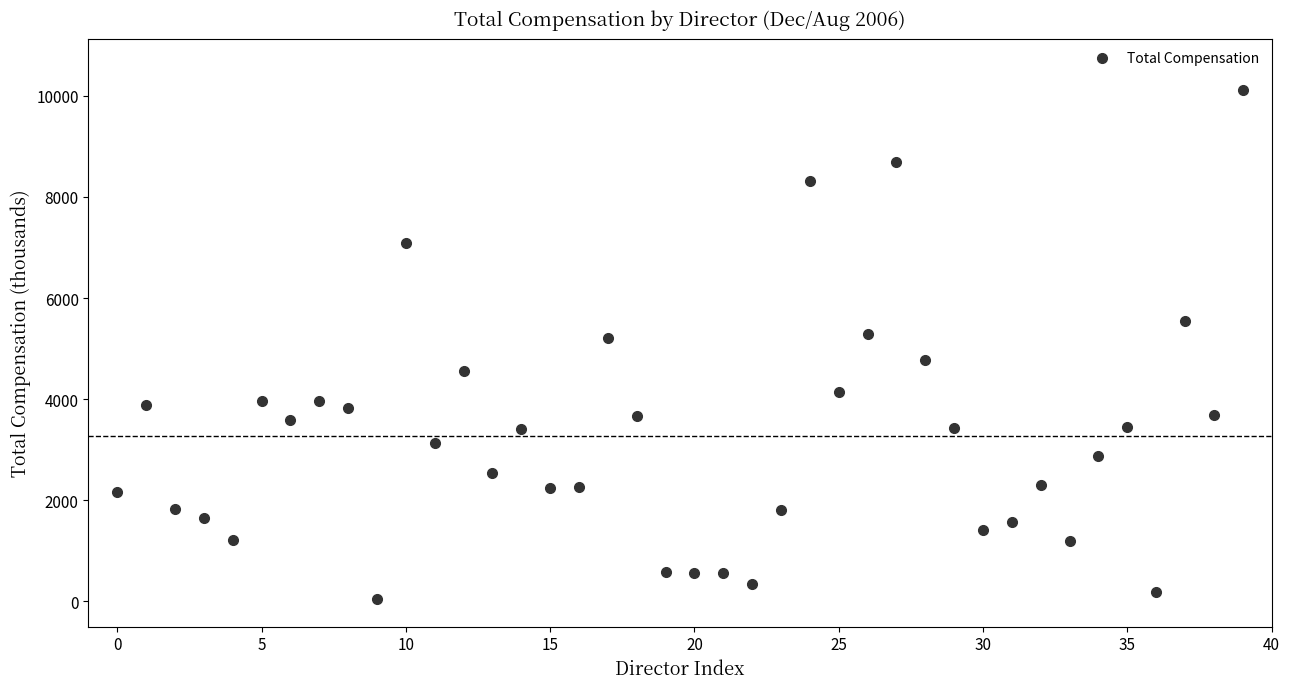

How many data points are displayed?

40